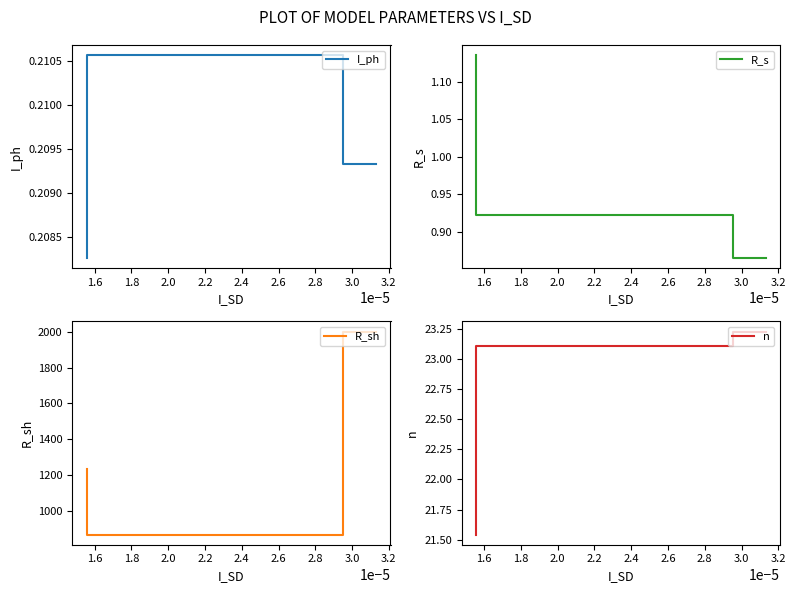

What is the difference between the maximum and minimum values in the R_s series?

0.3